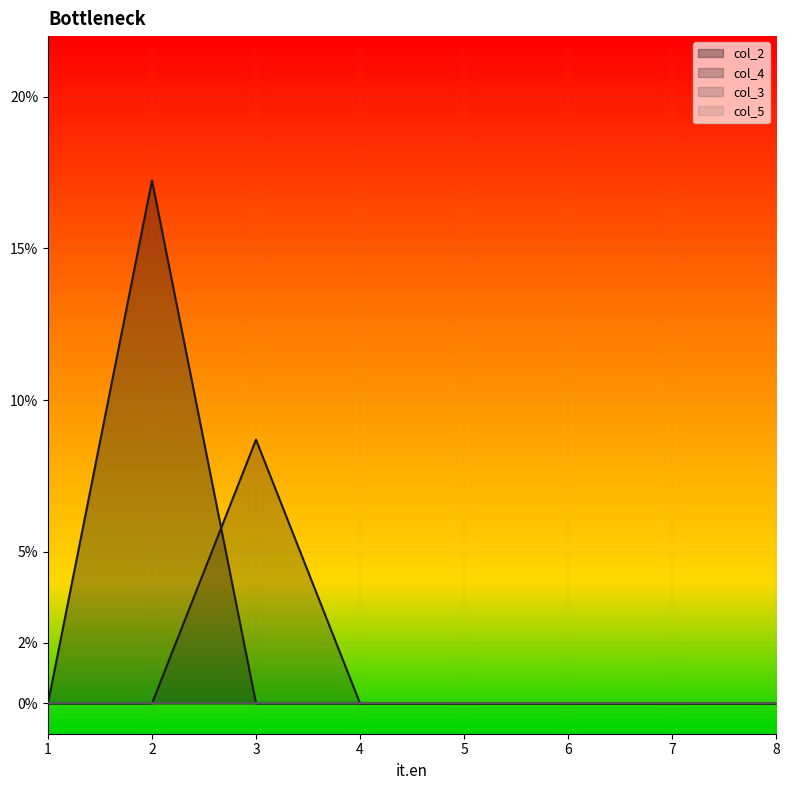

At how many categories does at least one series exceed 0?

2